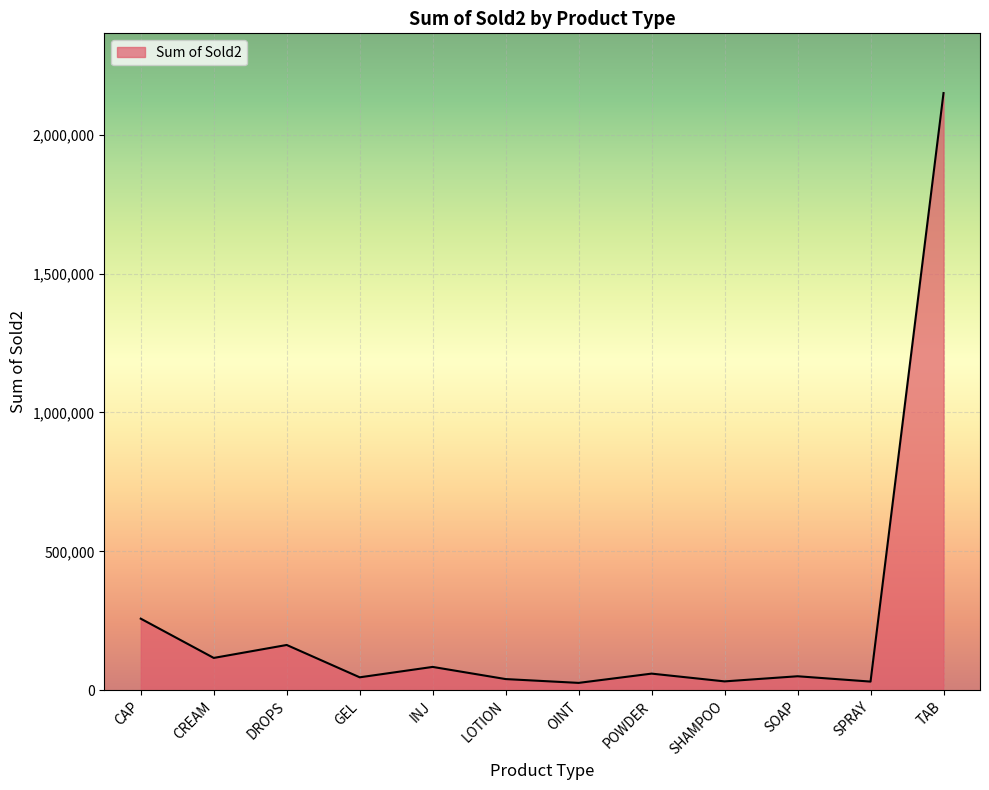

Which has a higher value, LOTION or CREAM?

CREAM